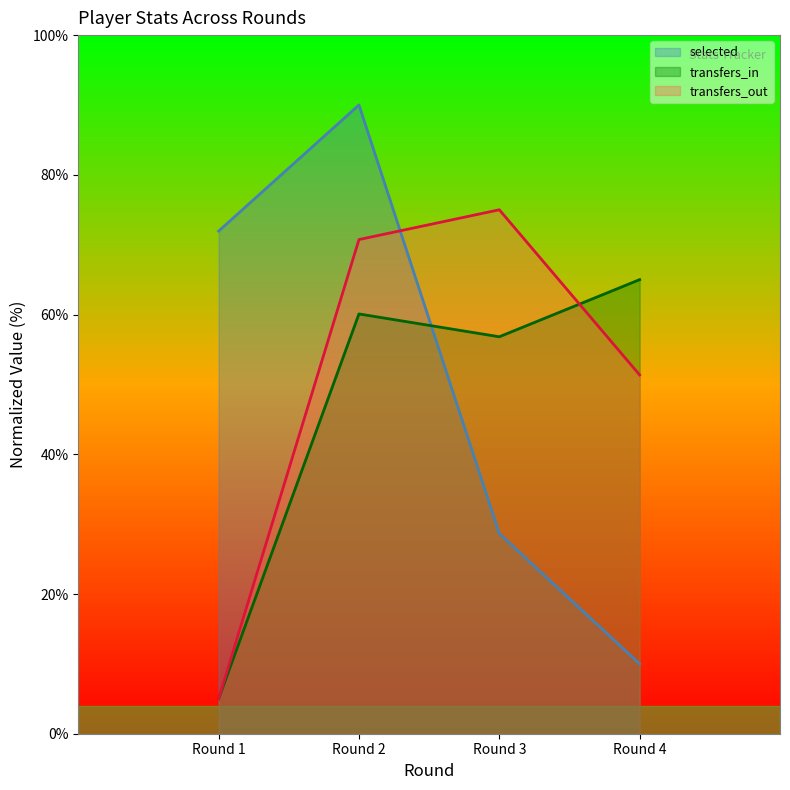

Where do transfers_out and selected first cross each other?

Round 2 and Round 3